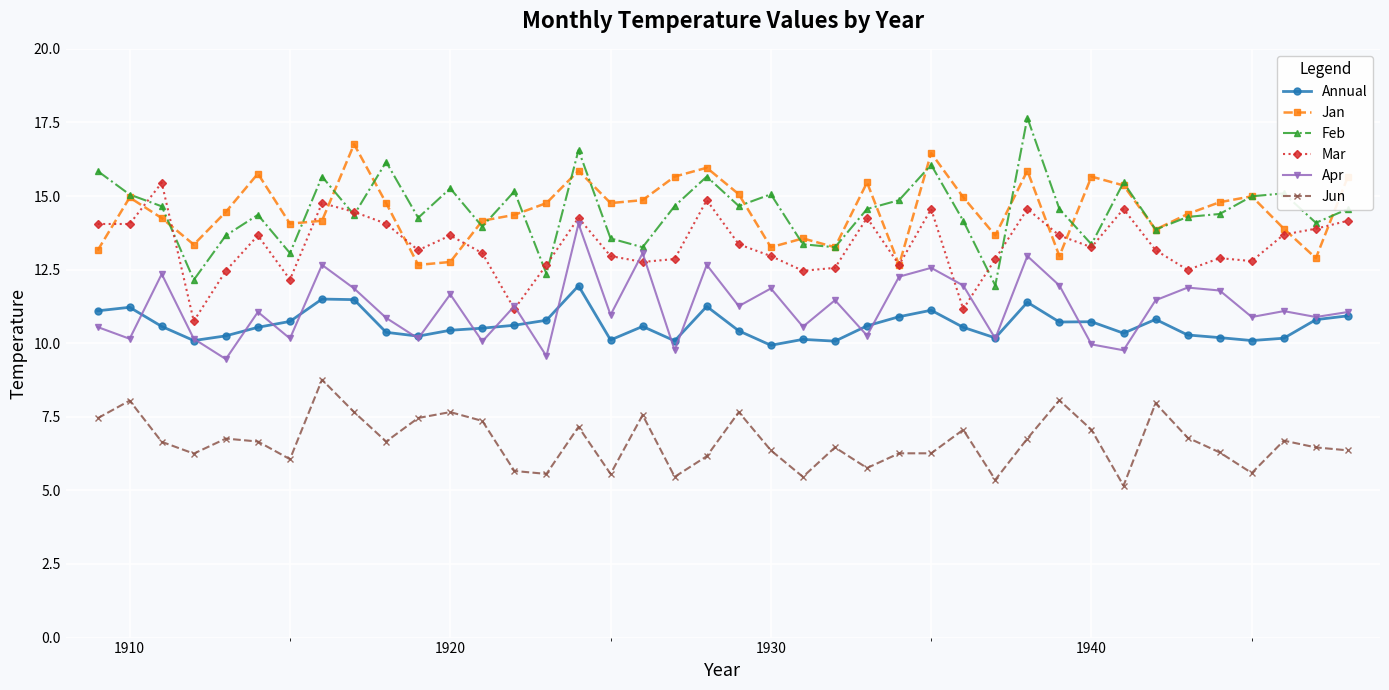

True or false: Jan has more than 1 points higher than both neighbors.

True